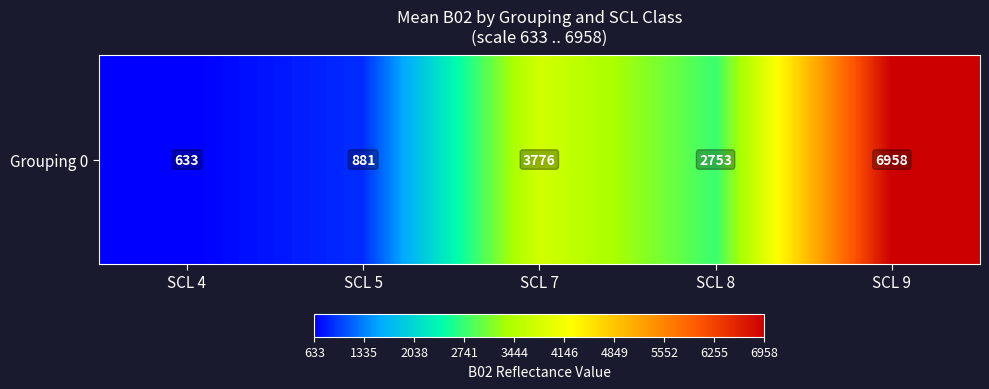

How many data points are less than 2753?

2